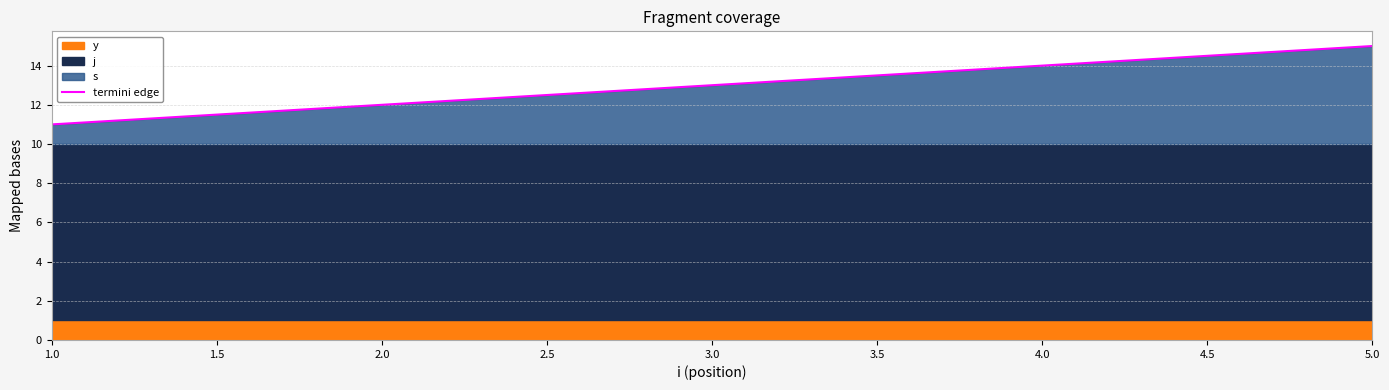

What is the maximum value shown in the chart?

15